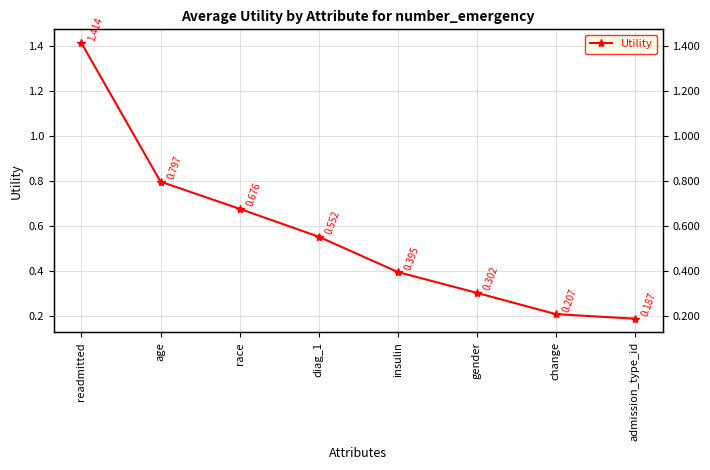

The chart shows a value of 0.5 at insulin. True or false?

False